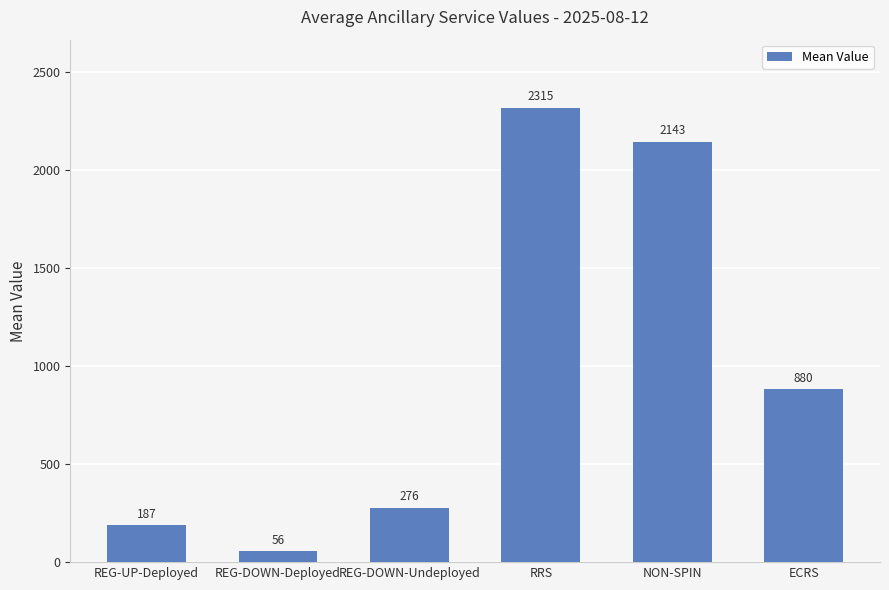

What is the change in value from REG-DOWN-Undeployed to RRS?

+2039